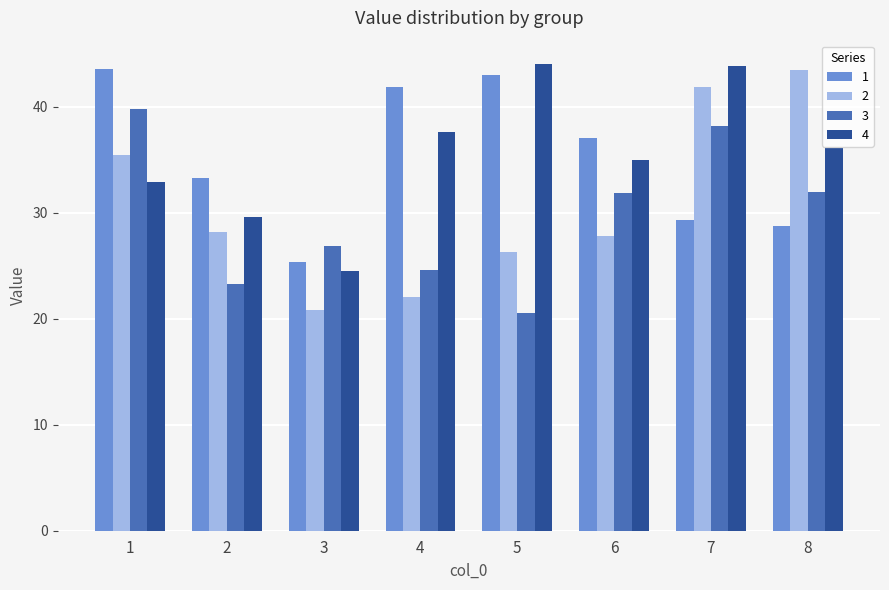

Between 2 and 6, which series saw the biggest shift?

3